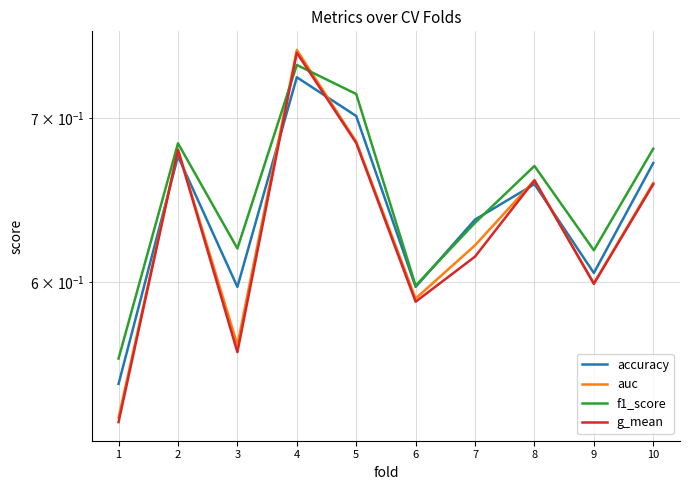

How many interior local peaks does the auc series have?

3